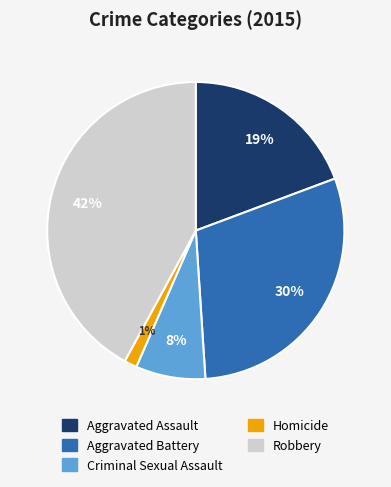

To the nearest percent, what is the average slice percentage?

20%